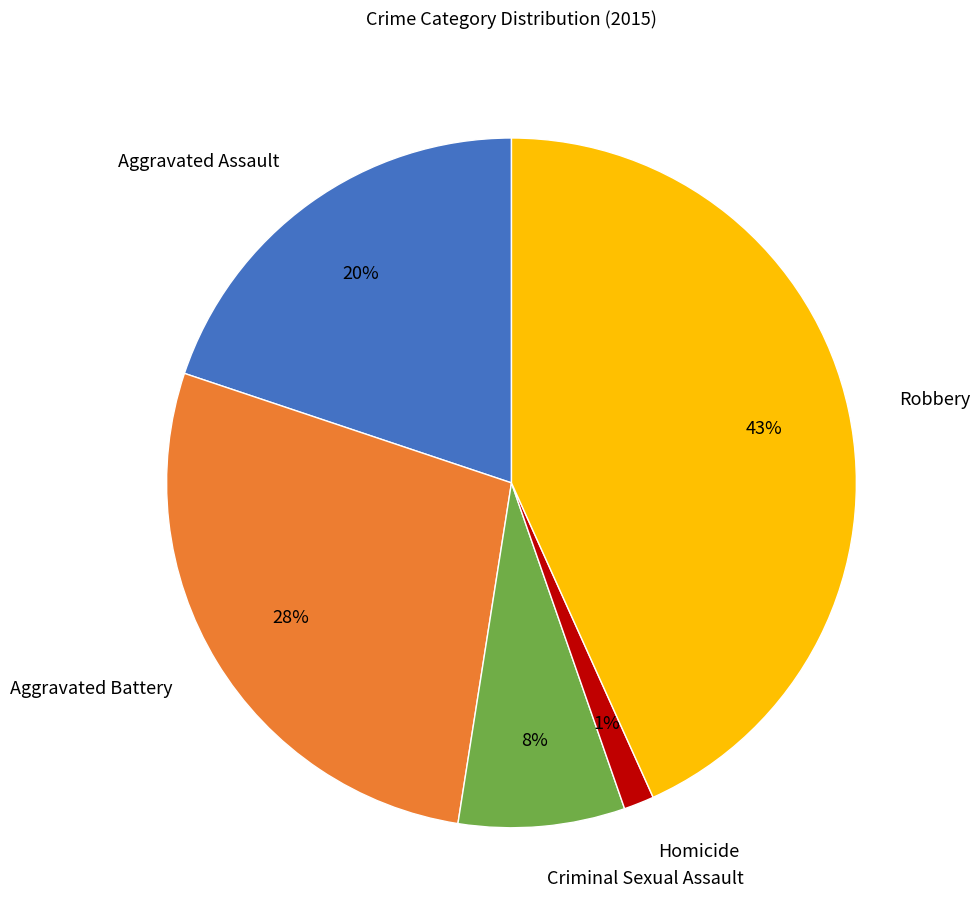

The Aggravated Assault slice represents 8% of the pie. True or false?

False